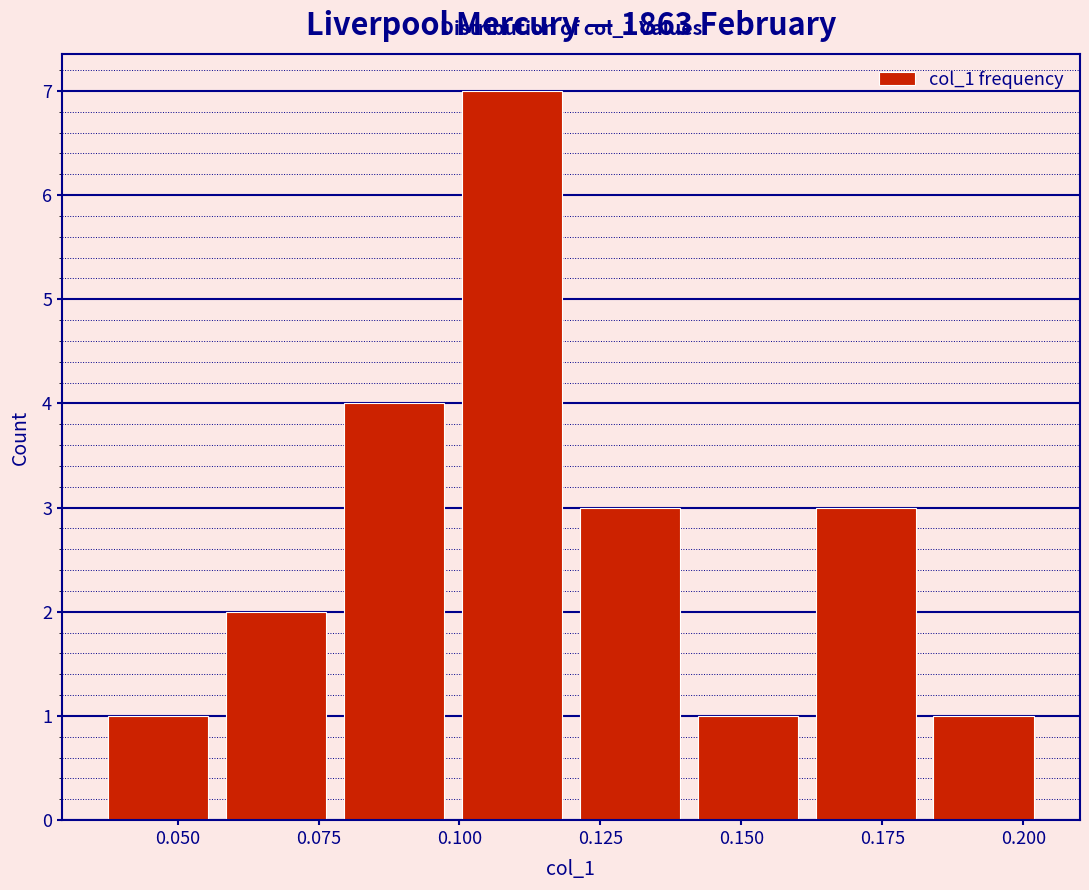

Which range on the x-axis has the tallest bar?

0.100 to 0.120